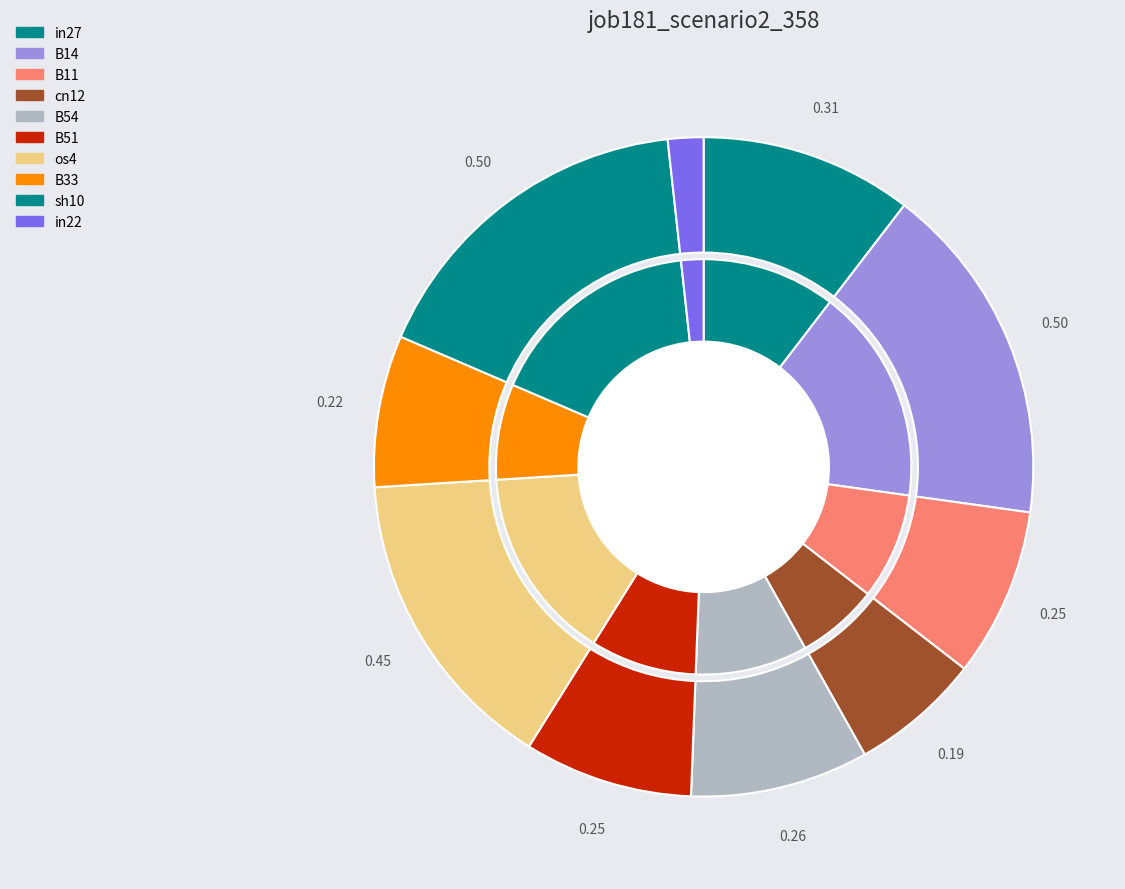

What portion of the pie excludes B14?

83.2%